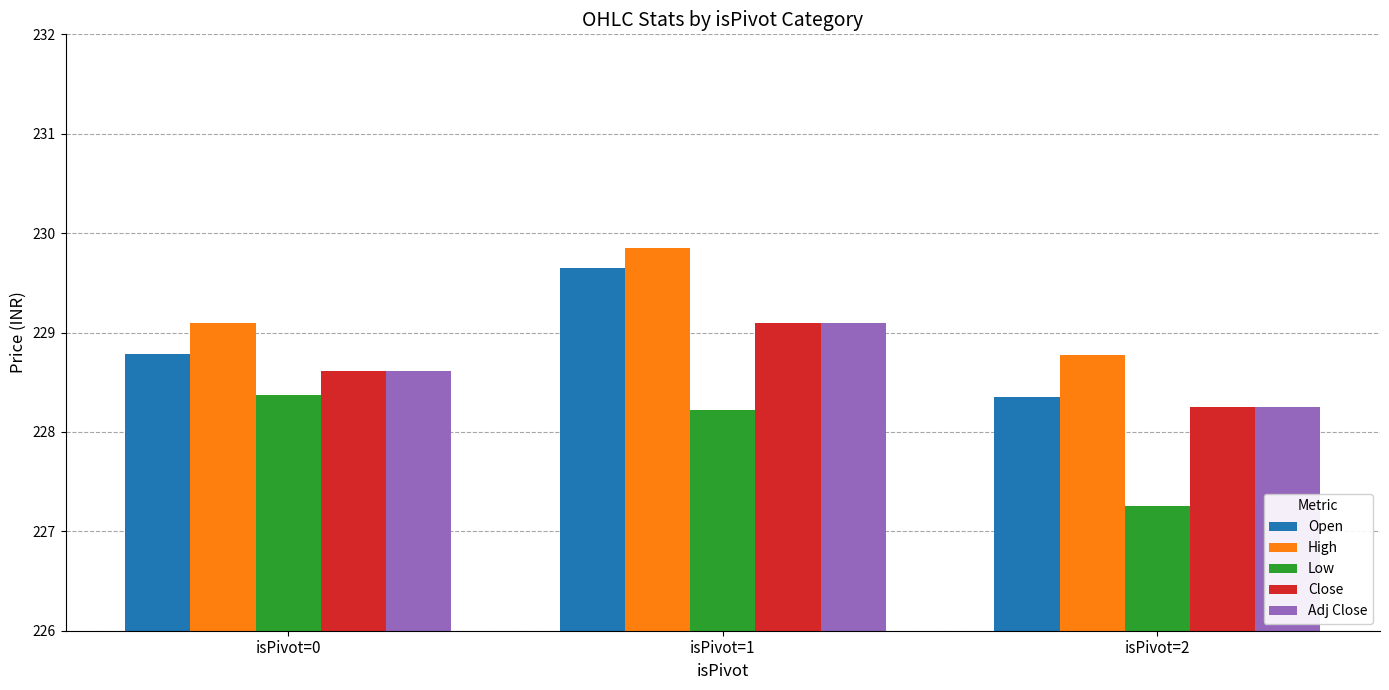

Between isPivot=0 and isPivot=2, which series saw the biggest shift?

Low